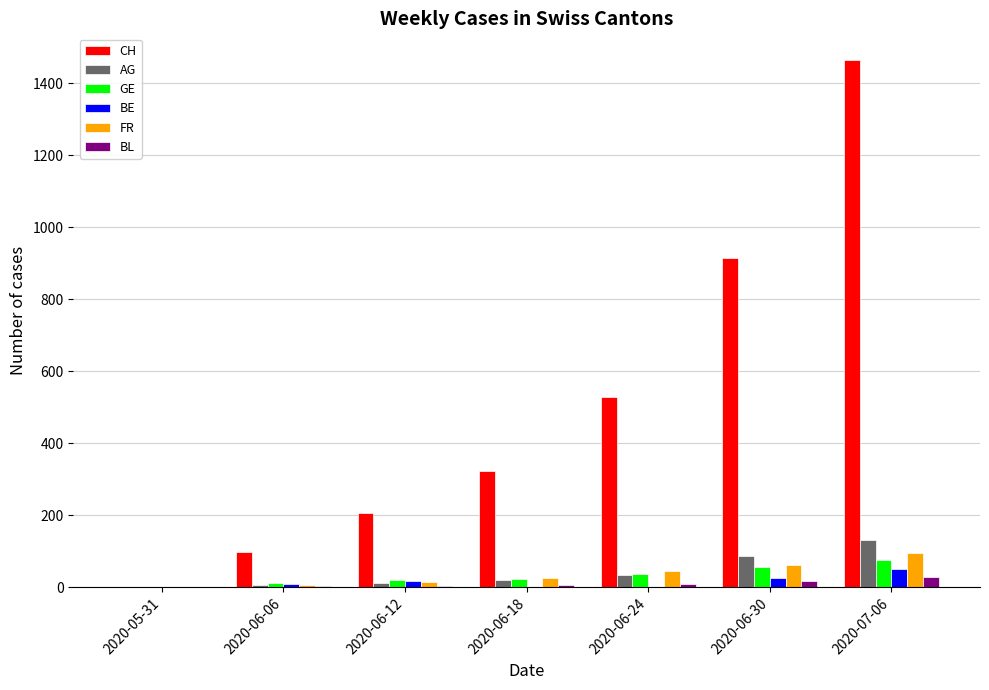

Between 2020-06-12 and 2020-07-06, which series saw the biggest shift?

CH